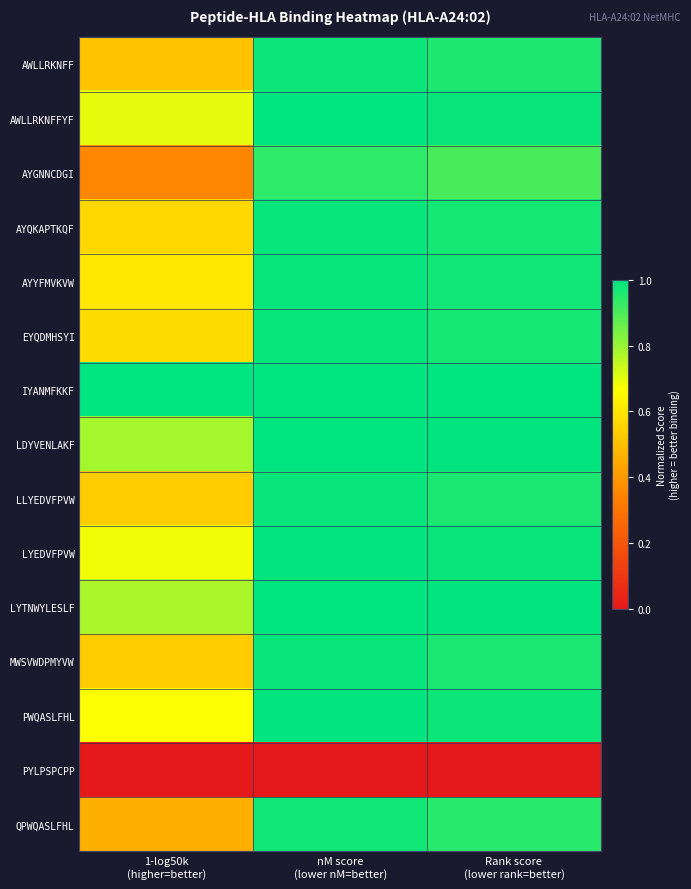

How many categories are shown in the chart?

3